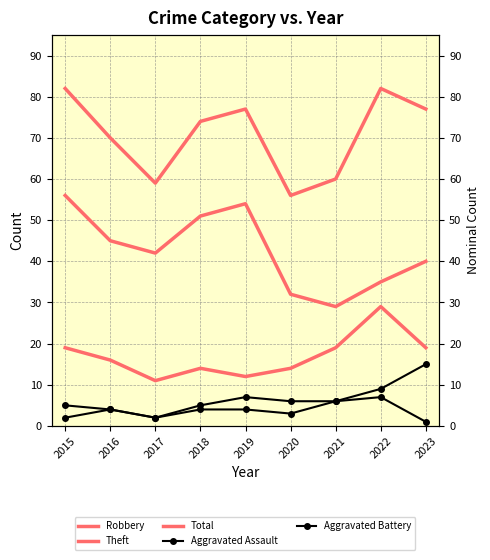

True or false: Robbery has more than 2 interior local peaks.

False